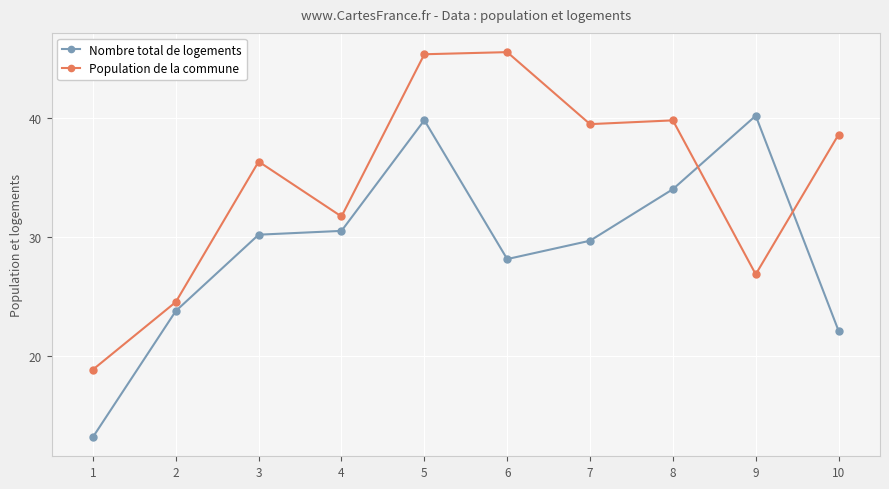

How many interior local valleys does the Population de la commune series have?

3